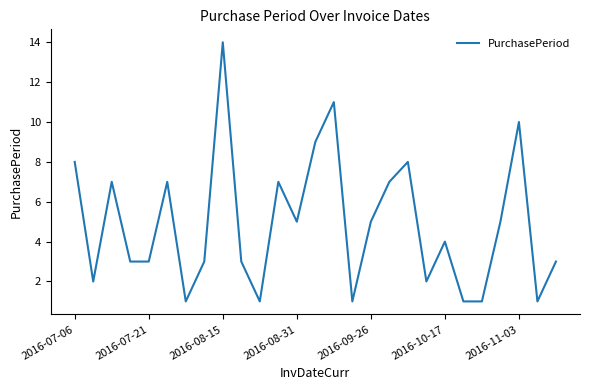

What is the difference between the maximum and minimum values?

13